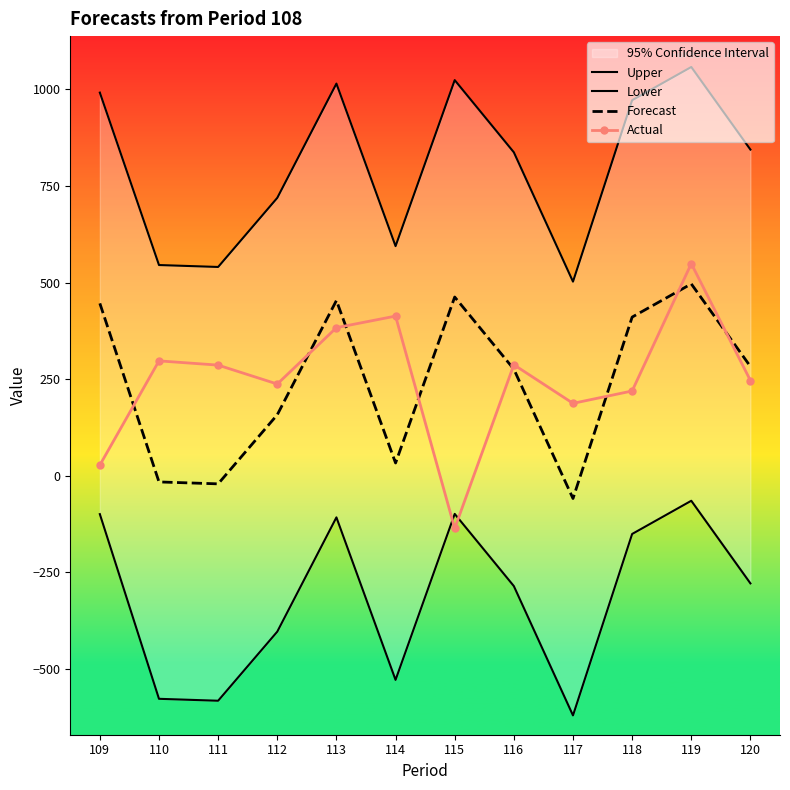

Where does the Upper series first go above 844?

109